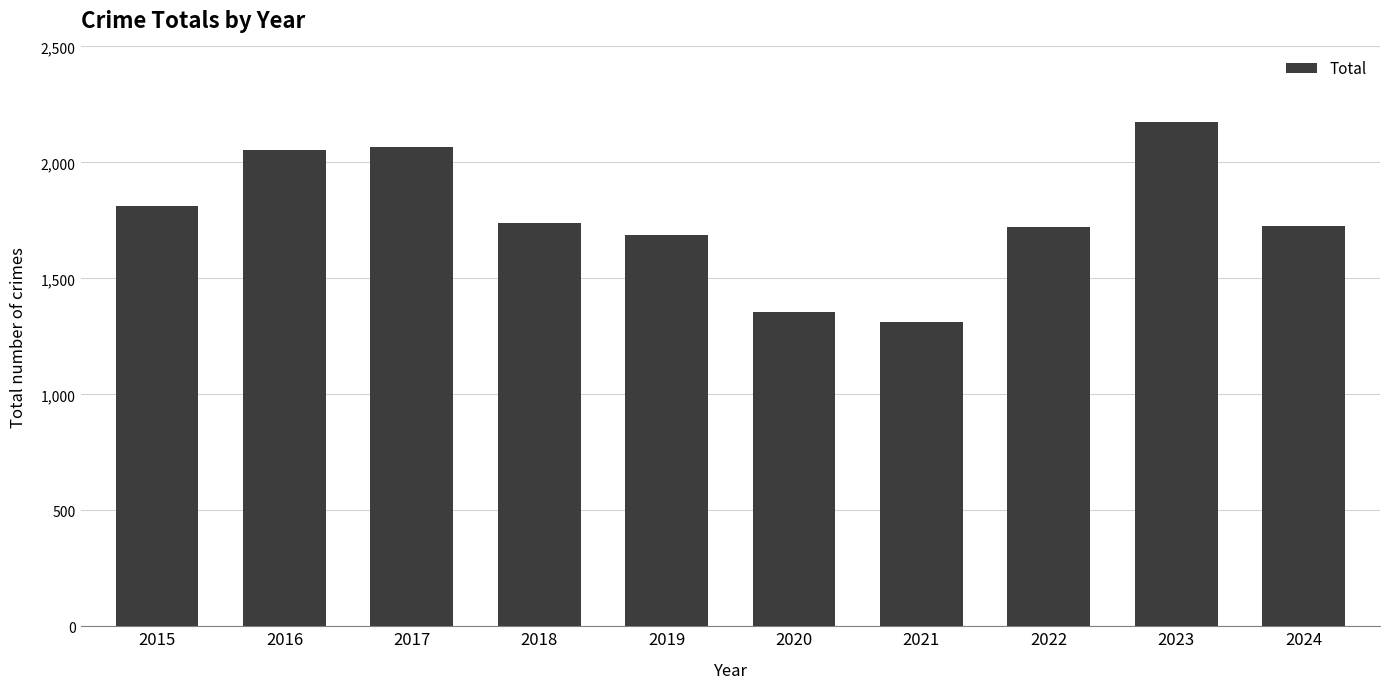

What is the sum of the values at 2024 and 2022?

3444